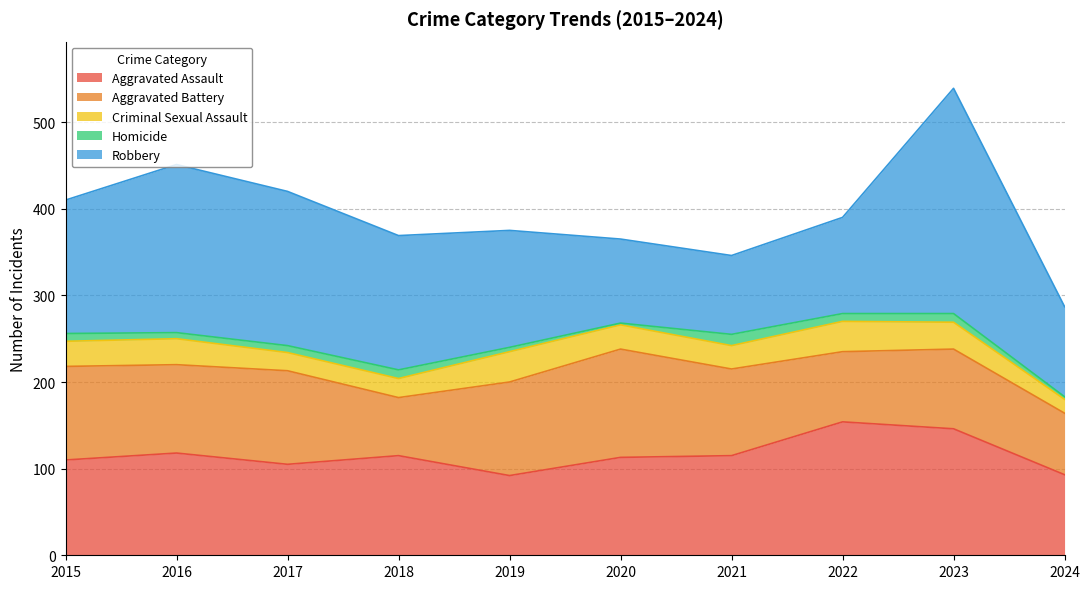

Which series has the largest total across all categories?

Robbery